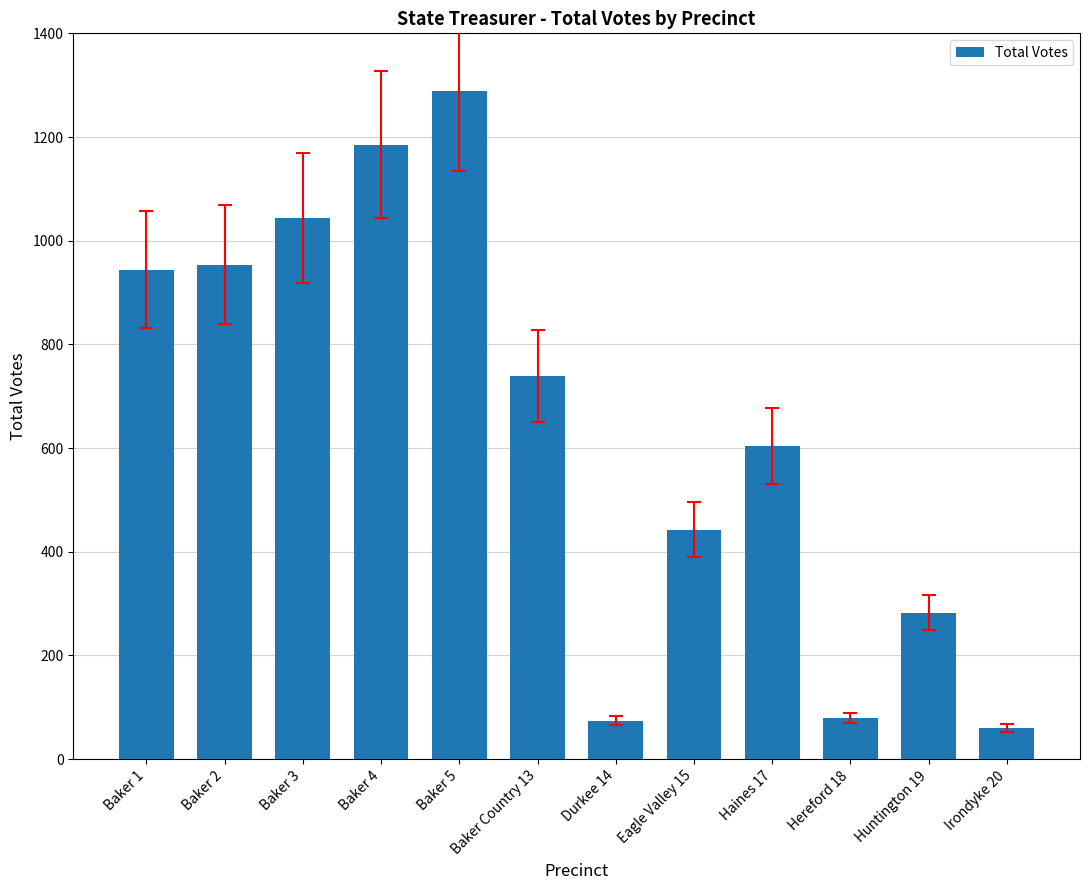

What is the label of the 6th bar from the right?

Durkee 14